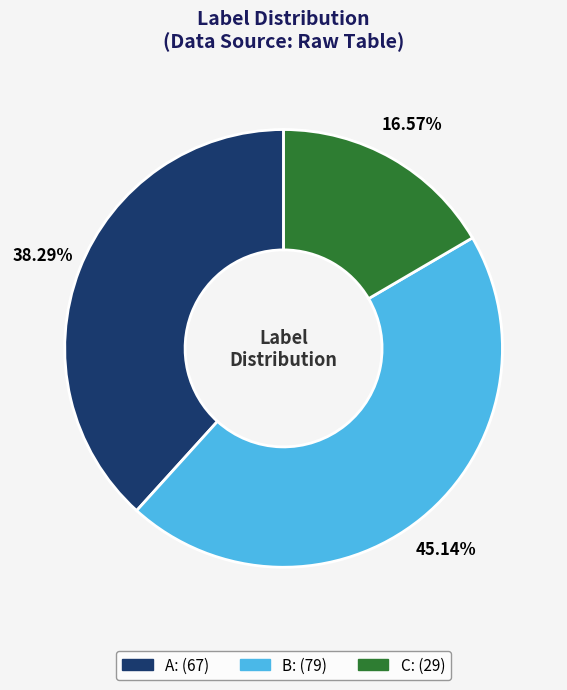

Does any single category account for the majority?

No